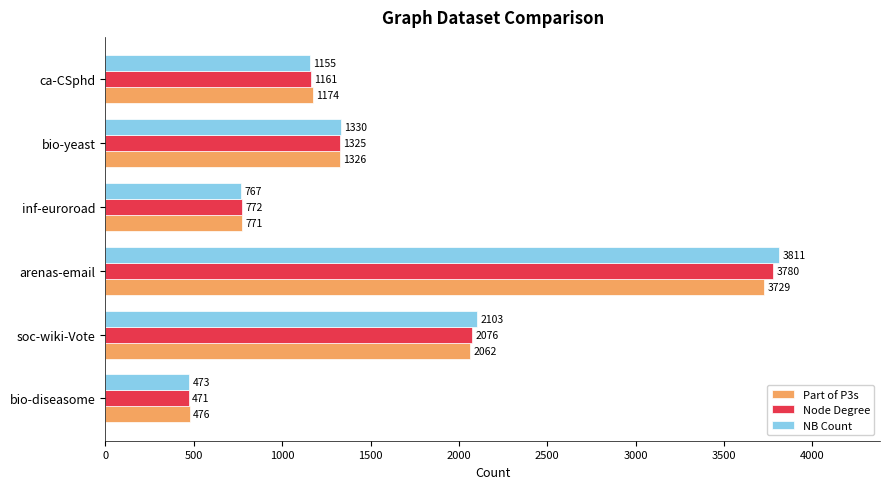

What is the difference between the second highest and second lowest values in the NB Count series?

1336